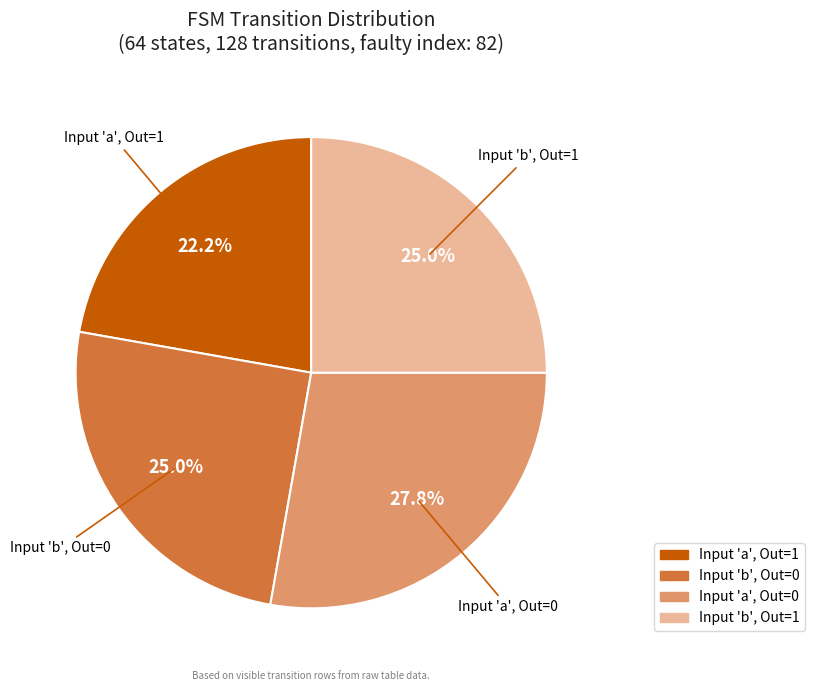

What is the ratio of the value at Input 'b', Out=1 to the value at Input 'a', Out=0?

0.9